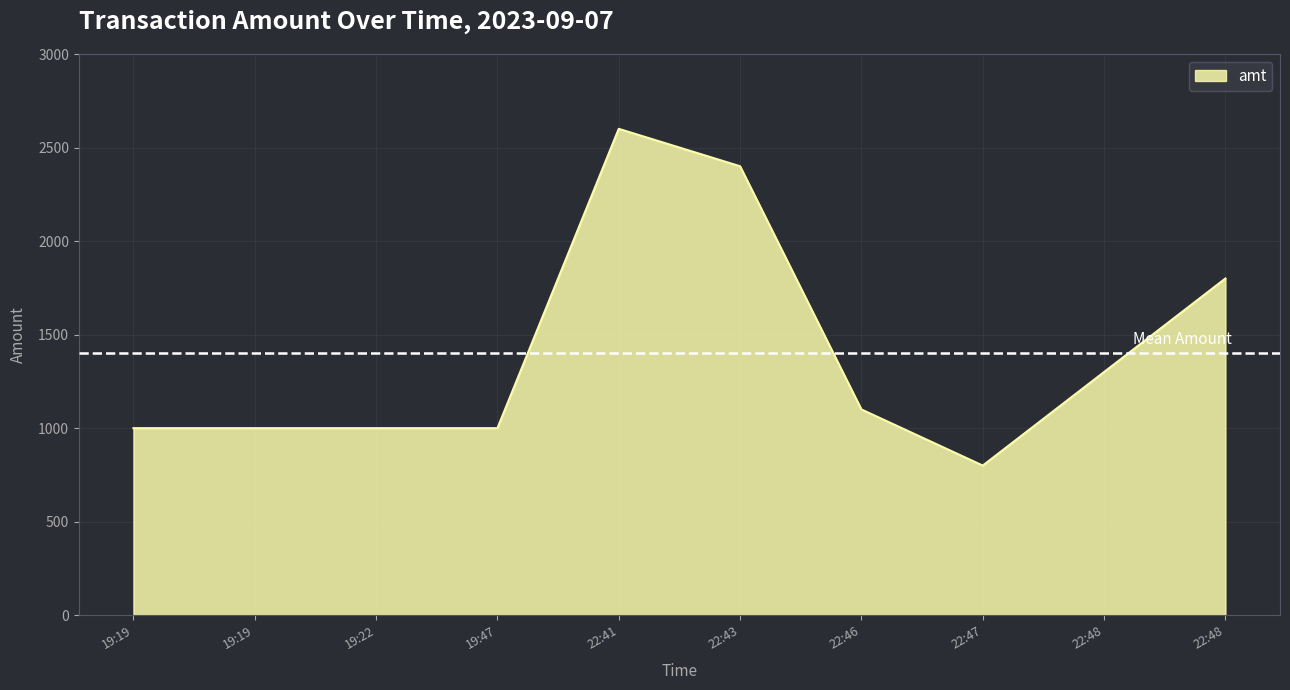

List the labels in order of value, smallest first.

22:47, 19:19, 19:19, 19:22, 19:47, 22:46, 22:48, 22:48, 22:43, 22:41